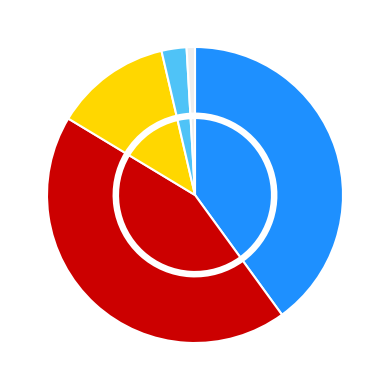

How many slices are in this pie chart?

5